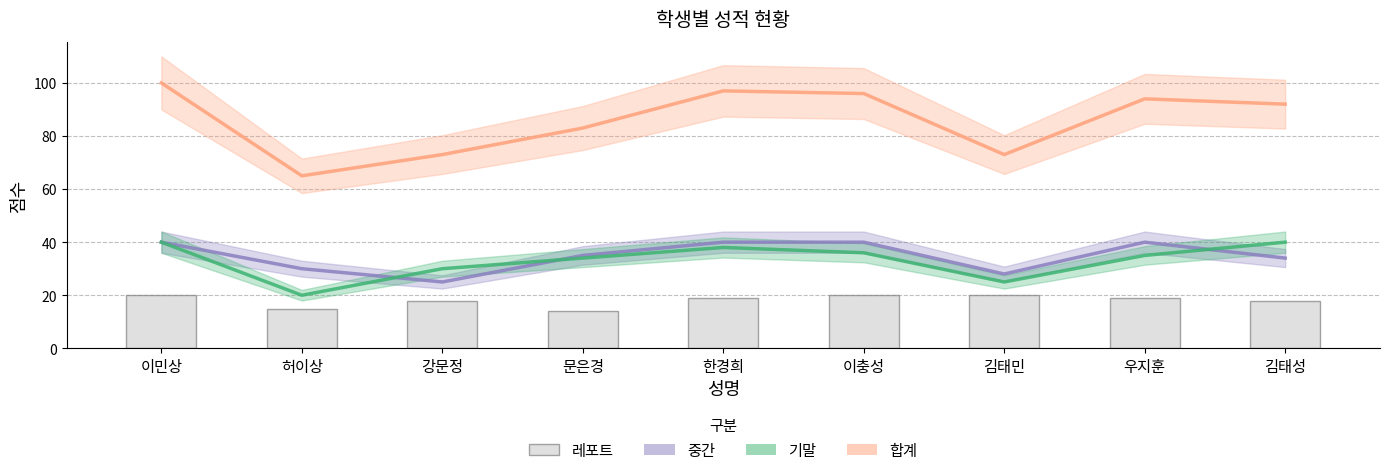

Are the bars horizontal?

No